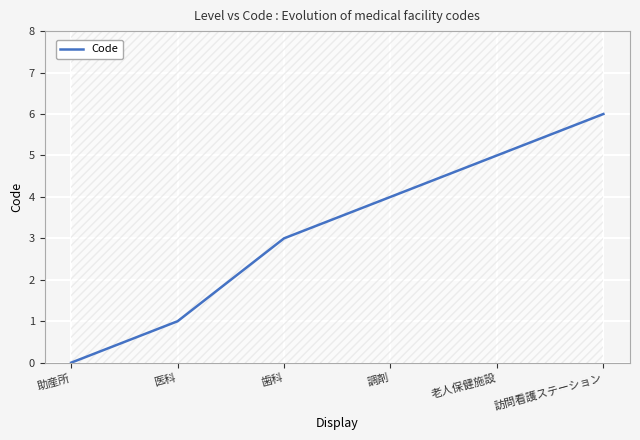

What is the greatest value displayed?

6